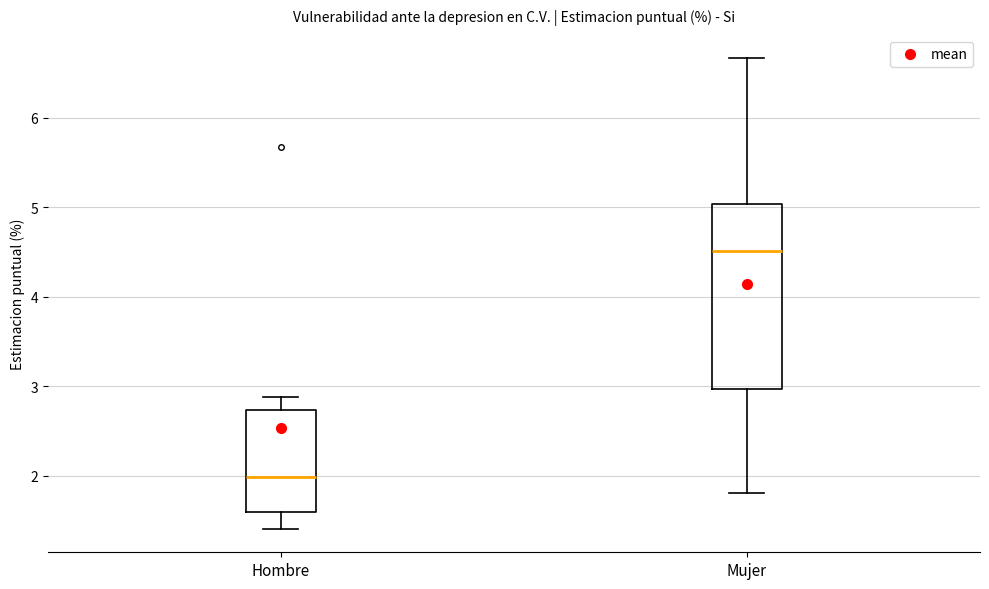

Reading left to right, read every box against the y-axis: the position of its median line, the range the box covers, and the ends of its whiskers. The values are not printed on the chart, so give them approximately, as read against the axis.

Hombre: median 2.0, box 1.6 to 2.7, whiskers 1.4 to 2.9
Mujer: median 4.5, box 3.0 to 5.0, whiskers 1.8 to 6.7